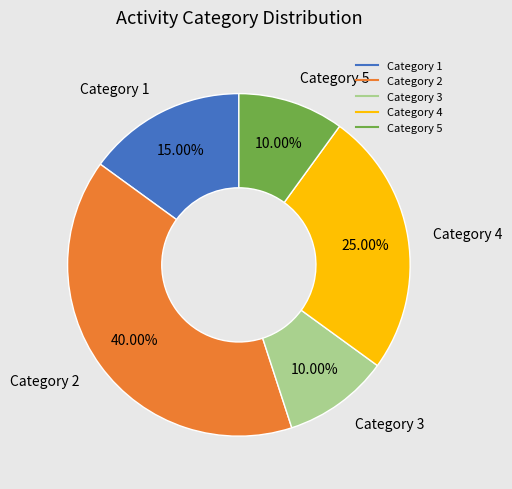

Is there a majority slice in this chart?

No